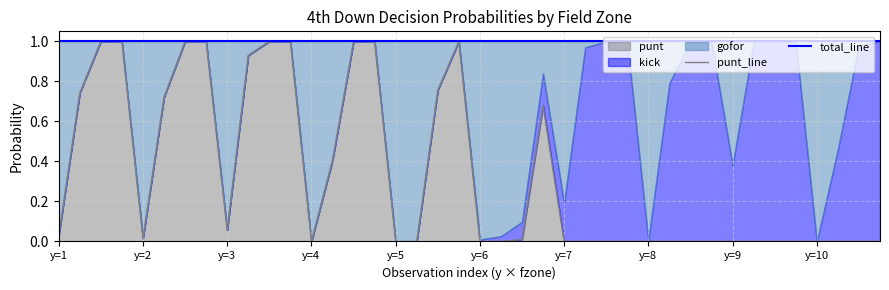

How many data points does each series have?

40